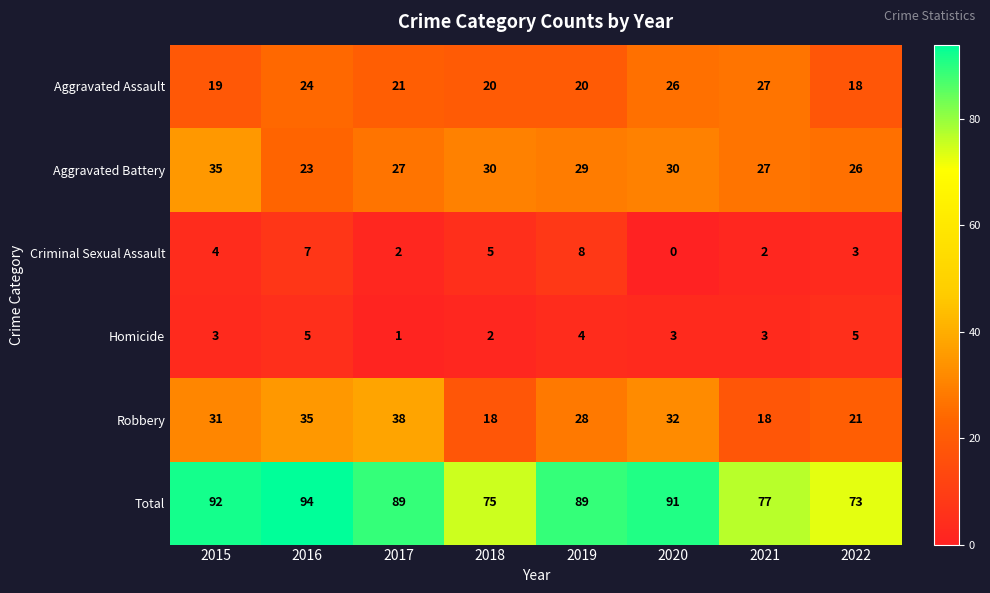

Which series changed the most between 2019 and 2020?

Criminal Sexual Assault